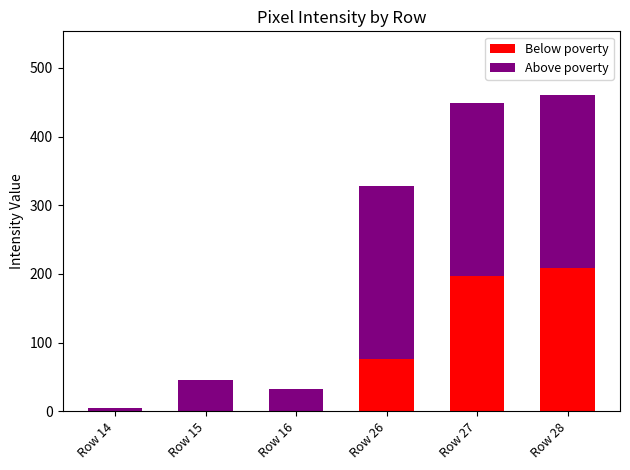

What is the total value across all series at Row 26?

328